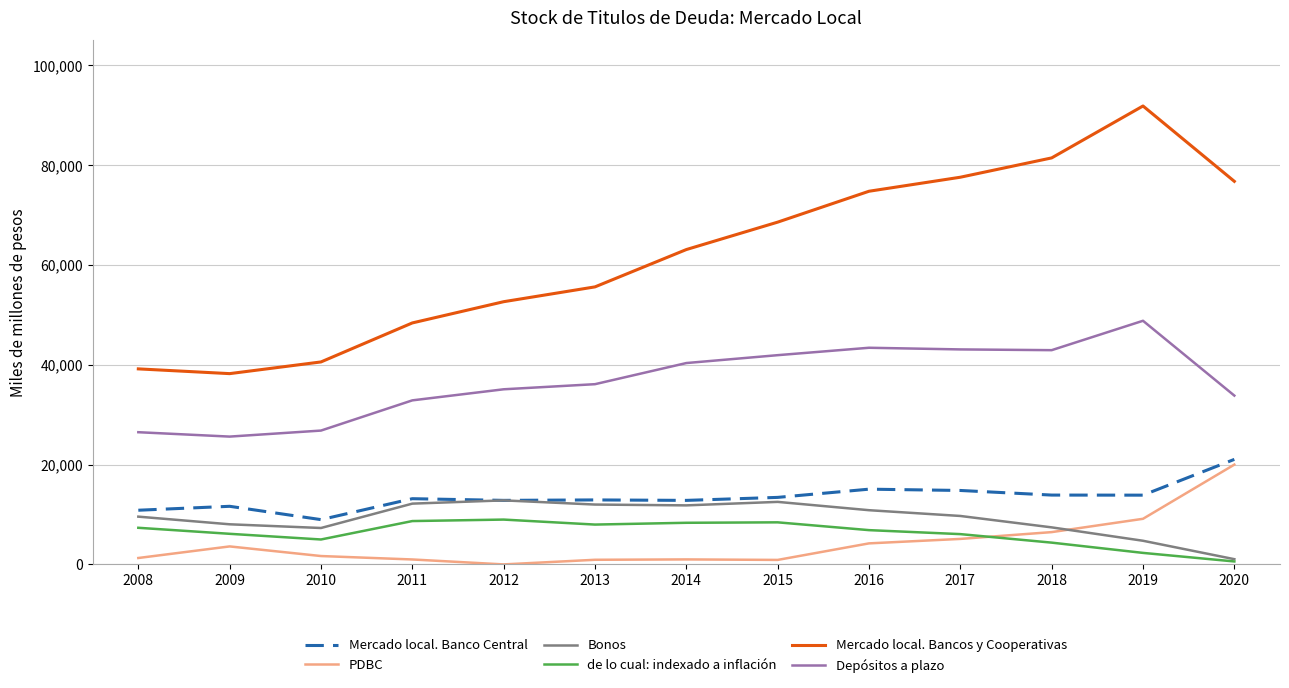

Which series has the largest total across all categories?

Mercado local. Bancos y Cooperativas